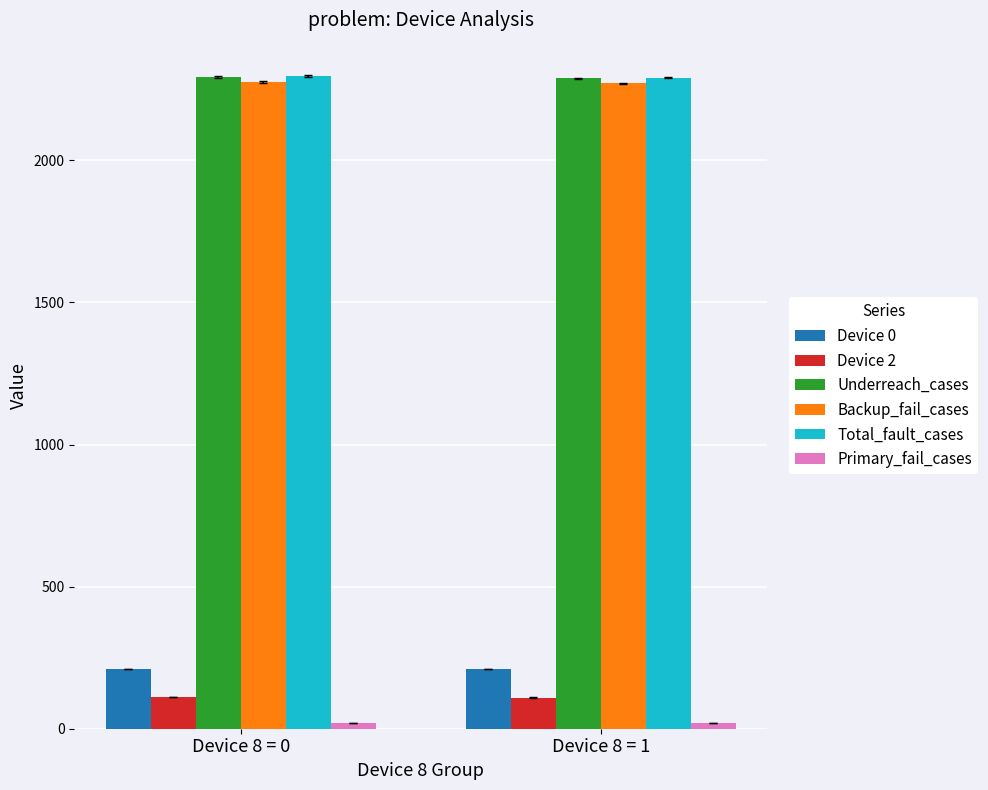

What is the difference between the Device 2 values at Device 8 = 0 and Device 8 = 1?

2.2